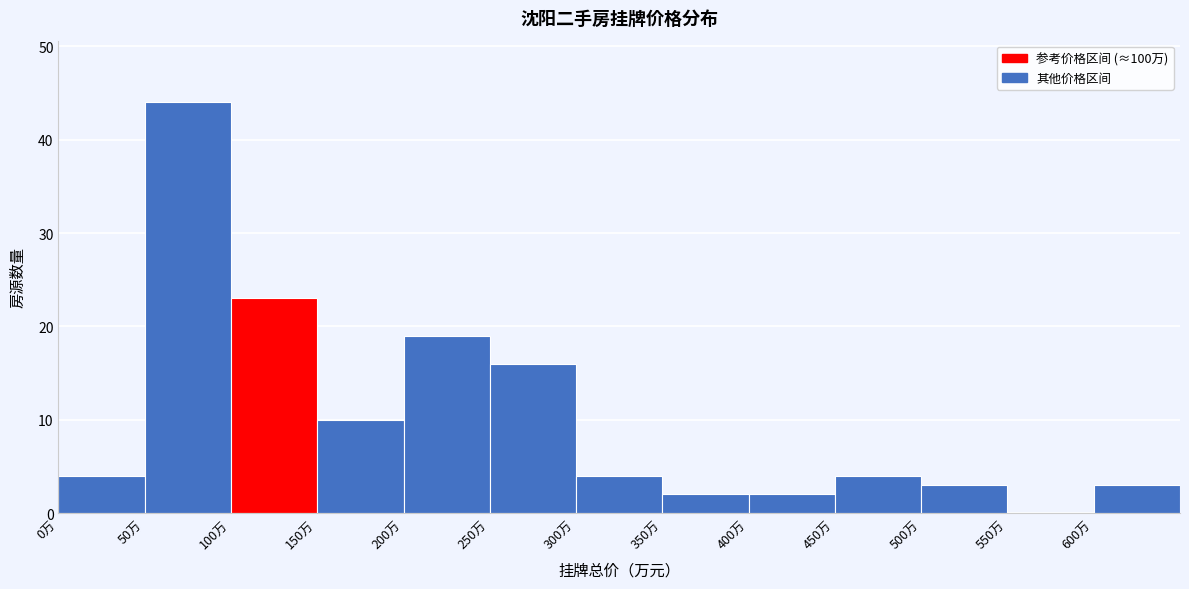

What is the height of the bar covering 600 to 650 on the x-axis? The values are not printed on the chart, so give them approximately, as read against the axis.

3